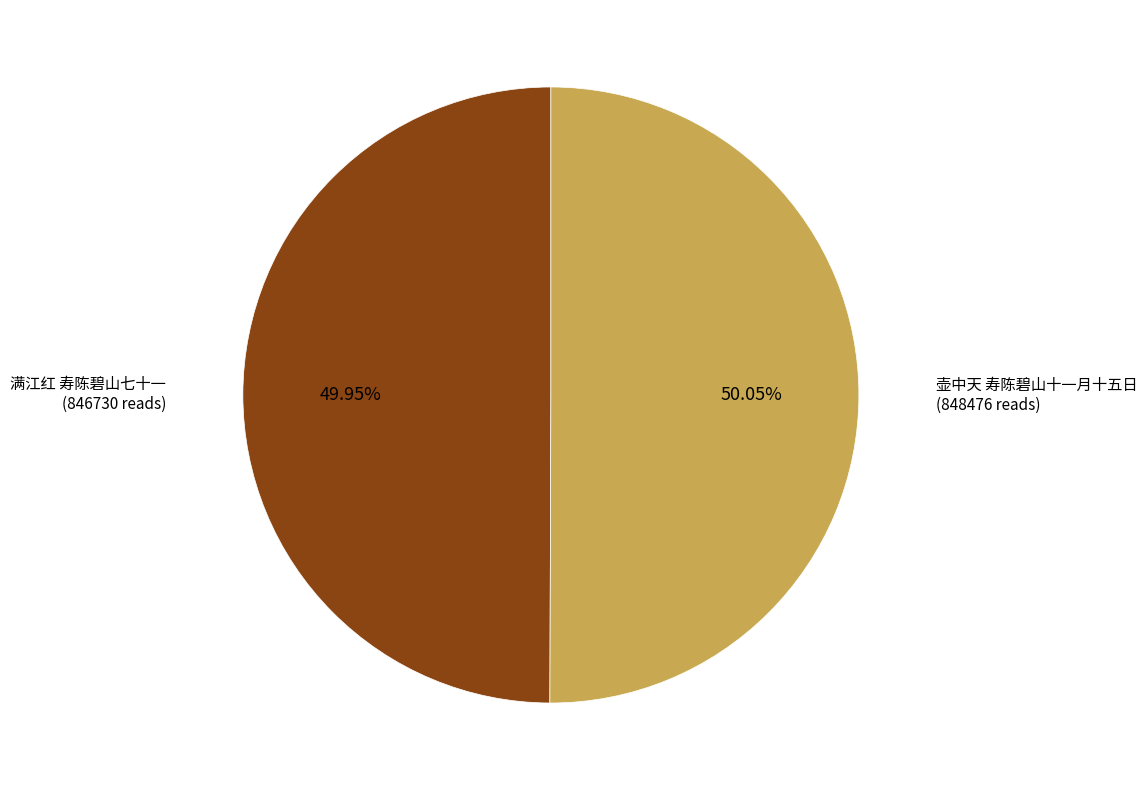

Do 满江红 寿陈碧山七十一 and 壶中天 寿陈碧山十一月十五日 together represent more than half of the pie?

Yes